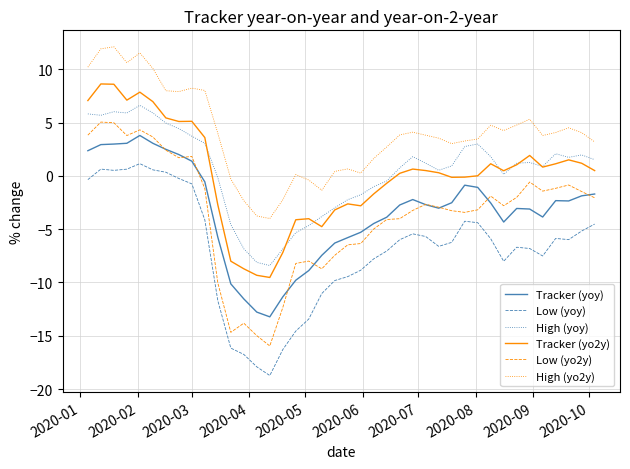

True or false: Low (yo2y) and High (yo2y) intersect in this chart.

False